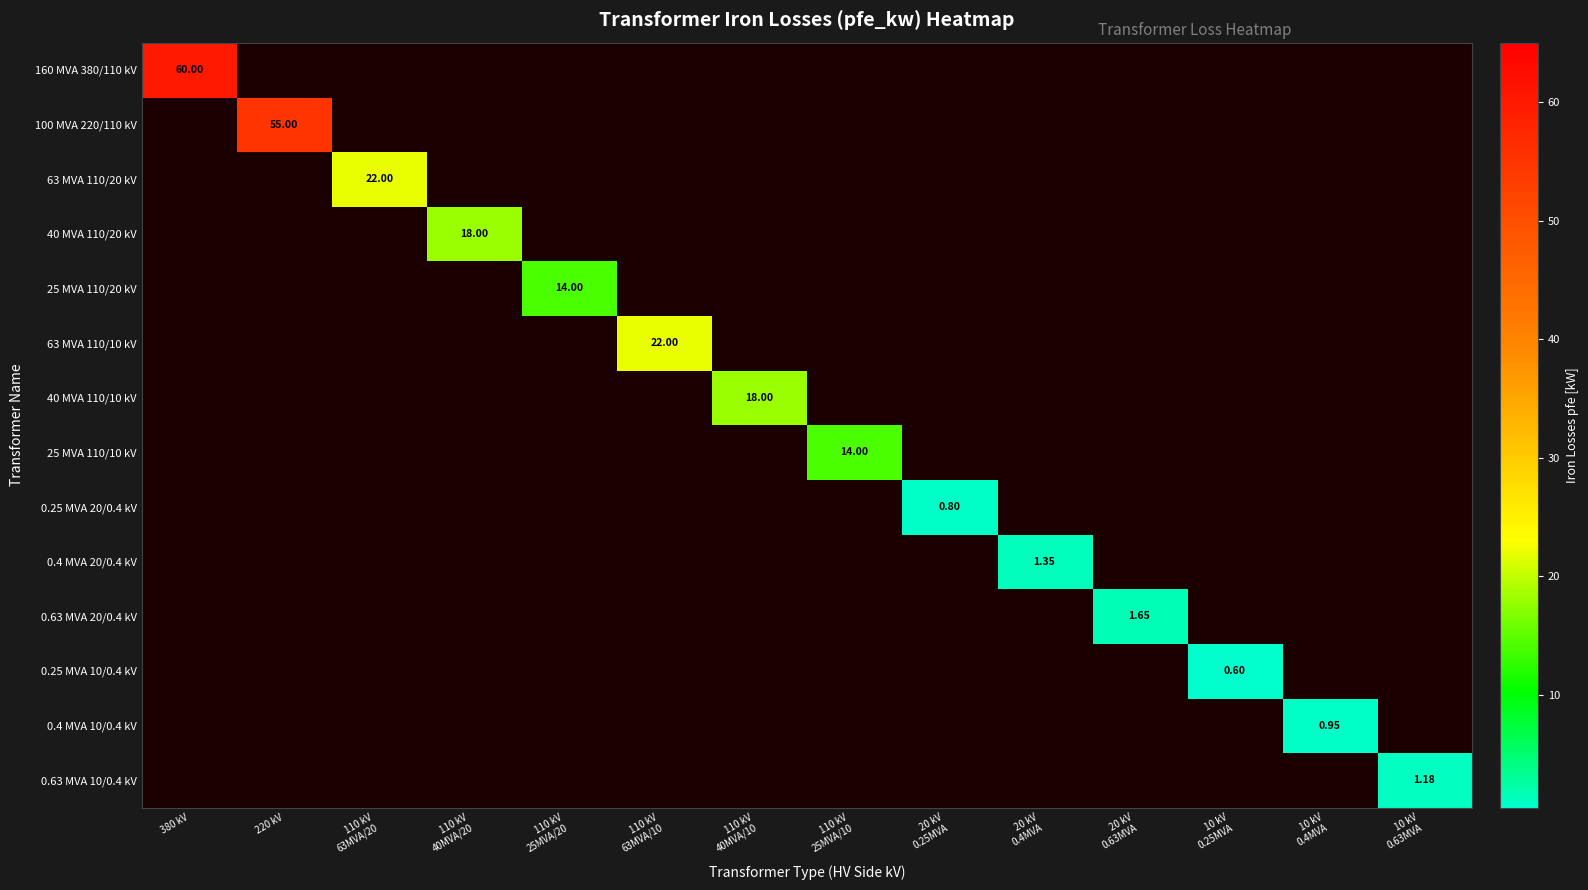

Is the value of 160 MVA 380/110 kV at 110 kV 25MVA/10 greater than the value of 63 MVA 110/20 kV at 110 kV 25MVA/20?

No